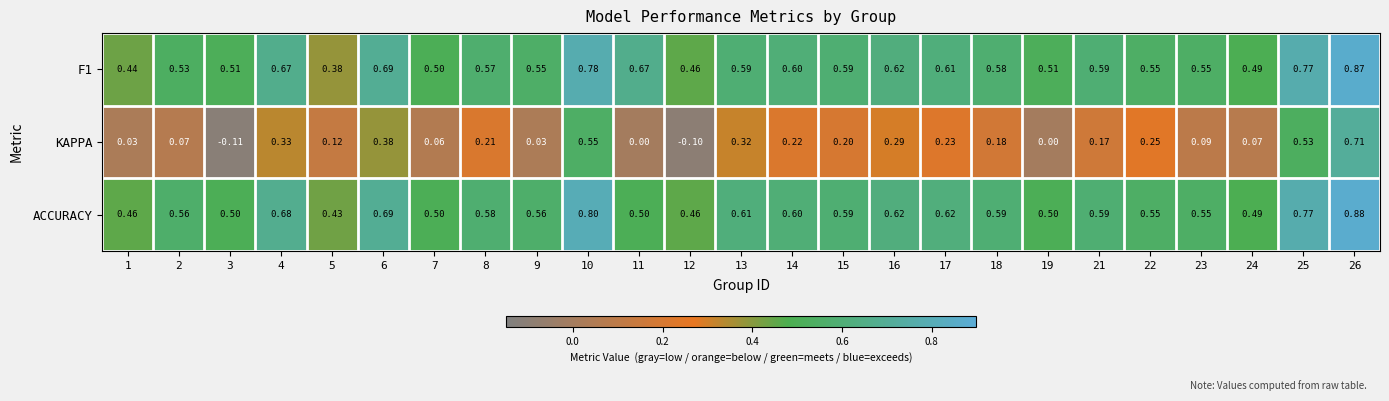

Which series has the largest total across all categories?

ACCURACY